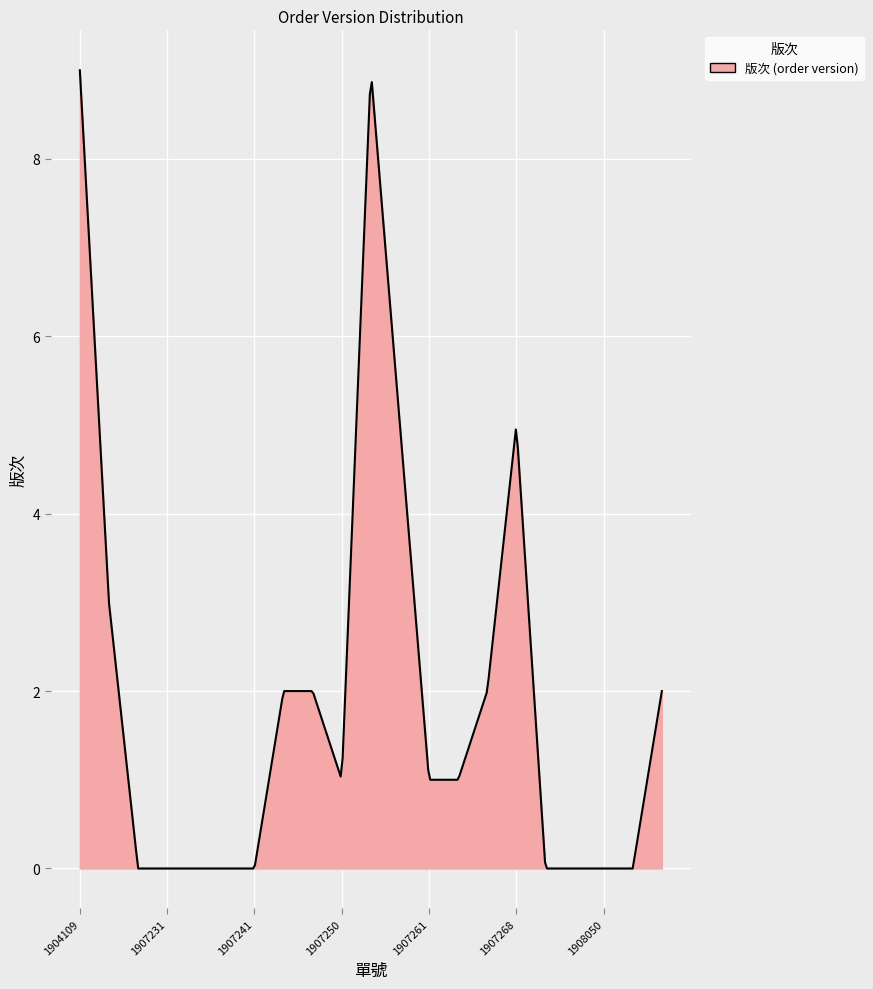

What is the greatest value displayed?

9.0